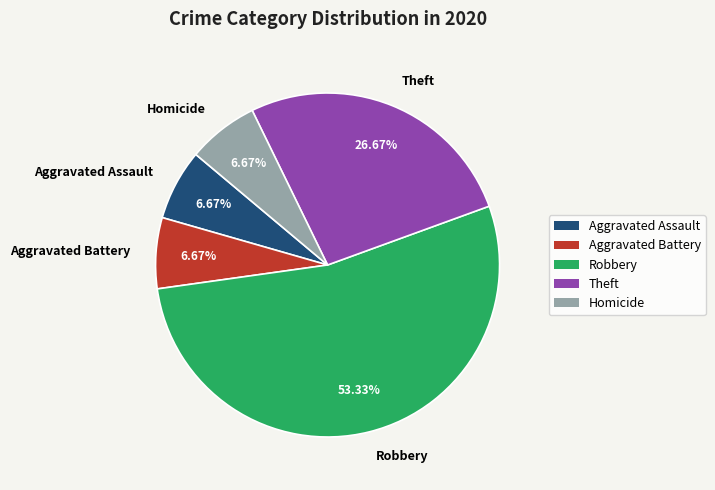

Is there any slice that represents more than half of the pie?

Yes